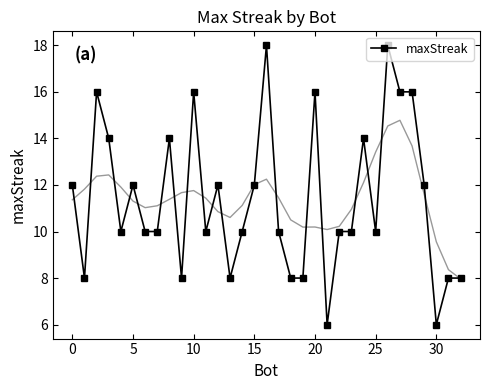

True or false: the data shows 21 at 27.

False